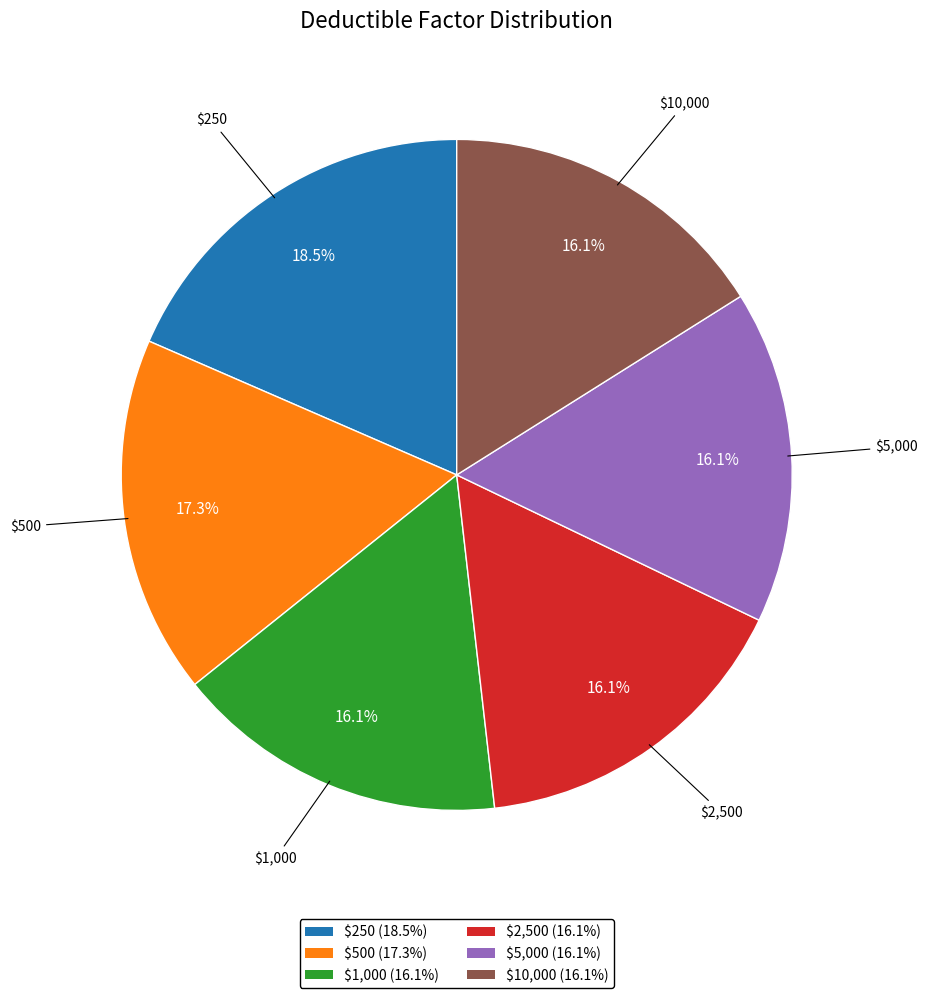

True or false: $1,000 accounts for 16% of the total.

True